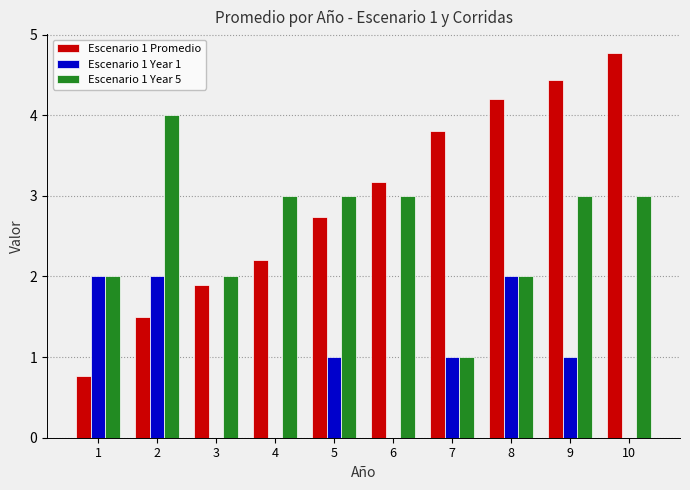

Reading left to right, list all the values displayed in this chart.

Escenario 1 Promedio: 1=0.8	2=1.5	3=1.9	4=2.2	5=2.7	6=3.2	7=3.8	8=4.2	9=4.4	10=4.8
Escenario 1 Year 1: 1=2.0	2=2.0	3=0.0	4=0.0	5=1.0	6=0.0	7=1.0	8=2.0	9=1.0	10=0.0
Escenario 1 Year 5: 1=2.0	2=4.0	3=2.0	4=3.0	5=3.0	6=3.0	7=1.0	8=2.0	9=3.0	10=3.0